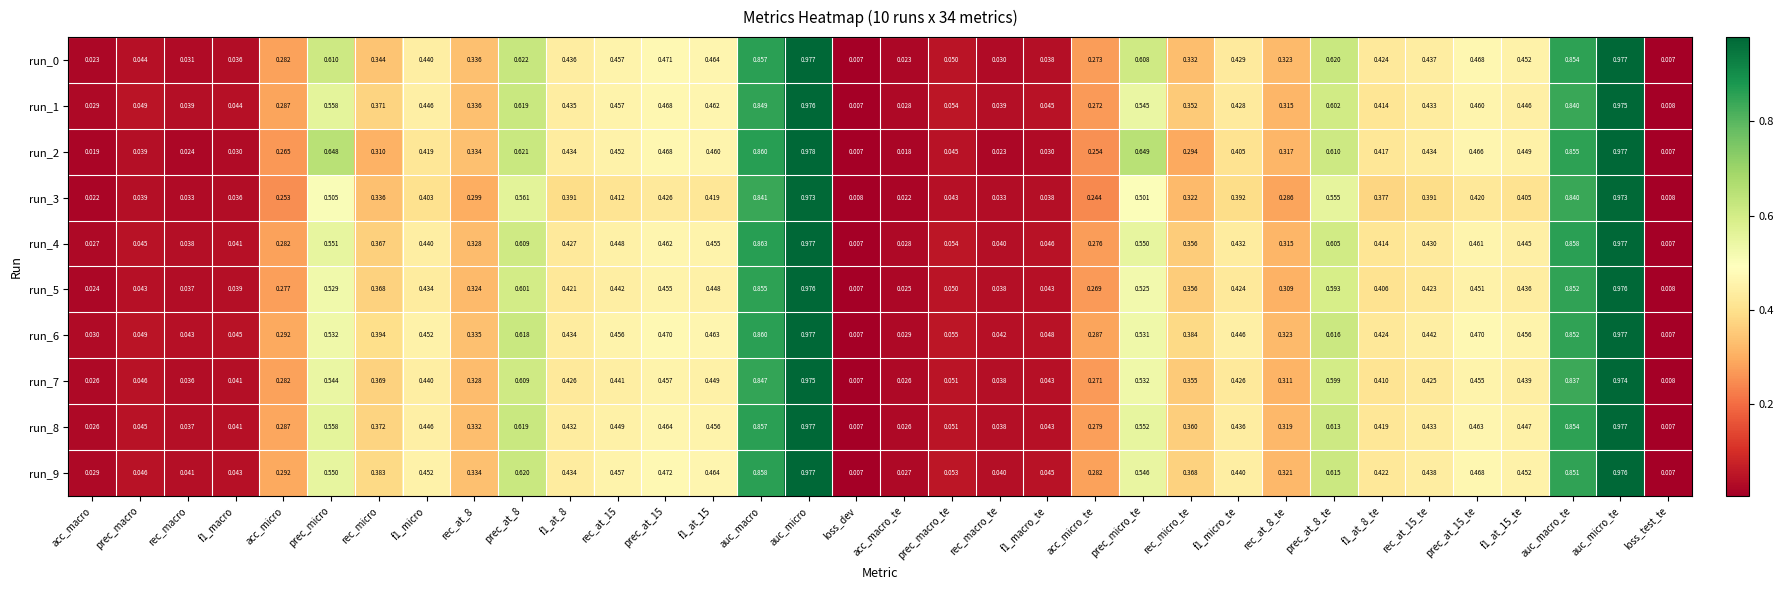

Which category has the highest value across all series?

auc_micro